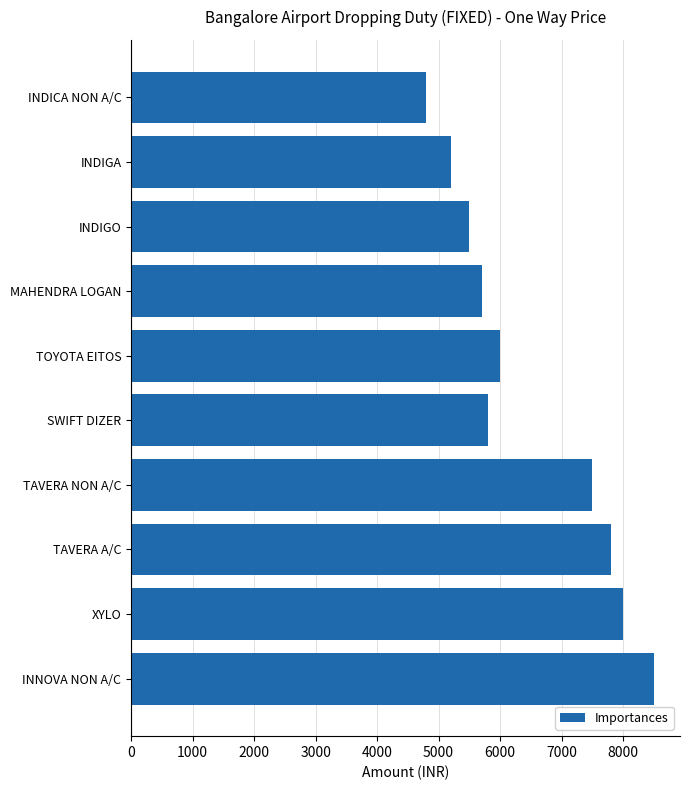

Between TAVERA A/C and TAVERA NON A/C, which is larger?

TAVERA A/C